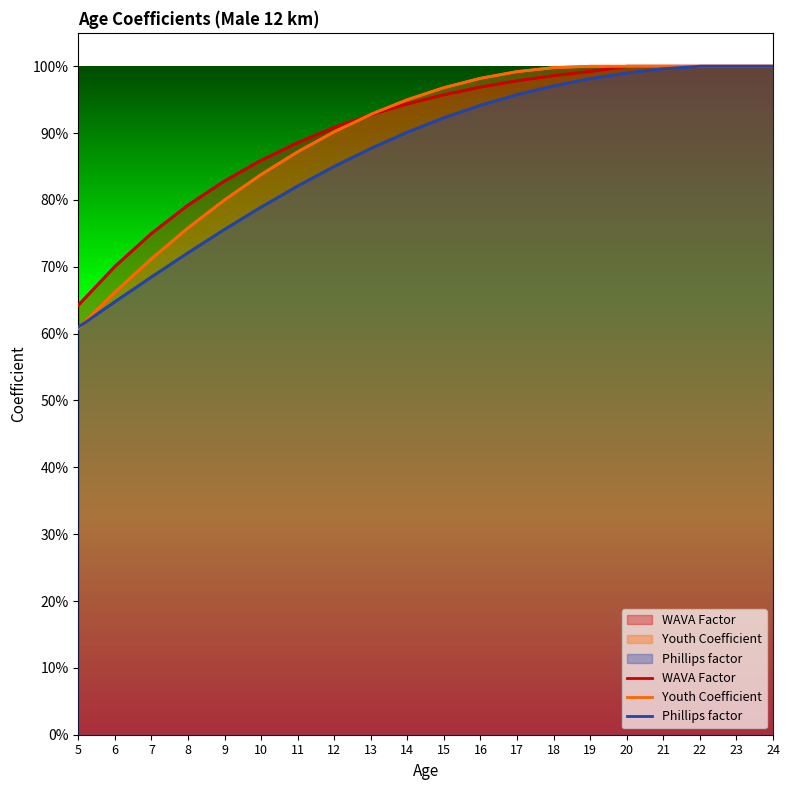

Count the number of categories in the chart.

20